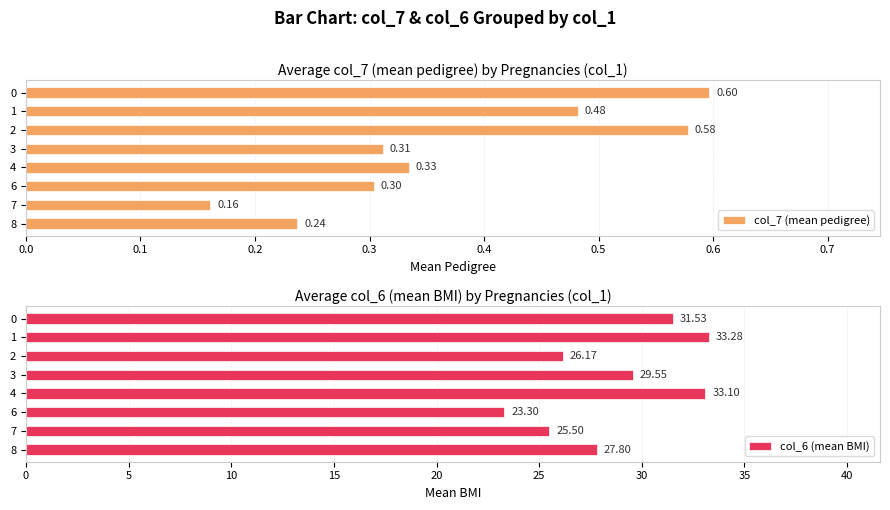

Which series has the largest total across all categories?

col_6 (mean BMI)